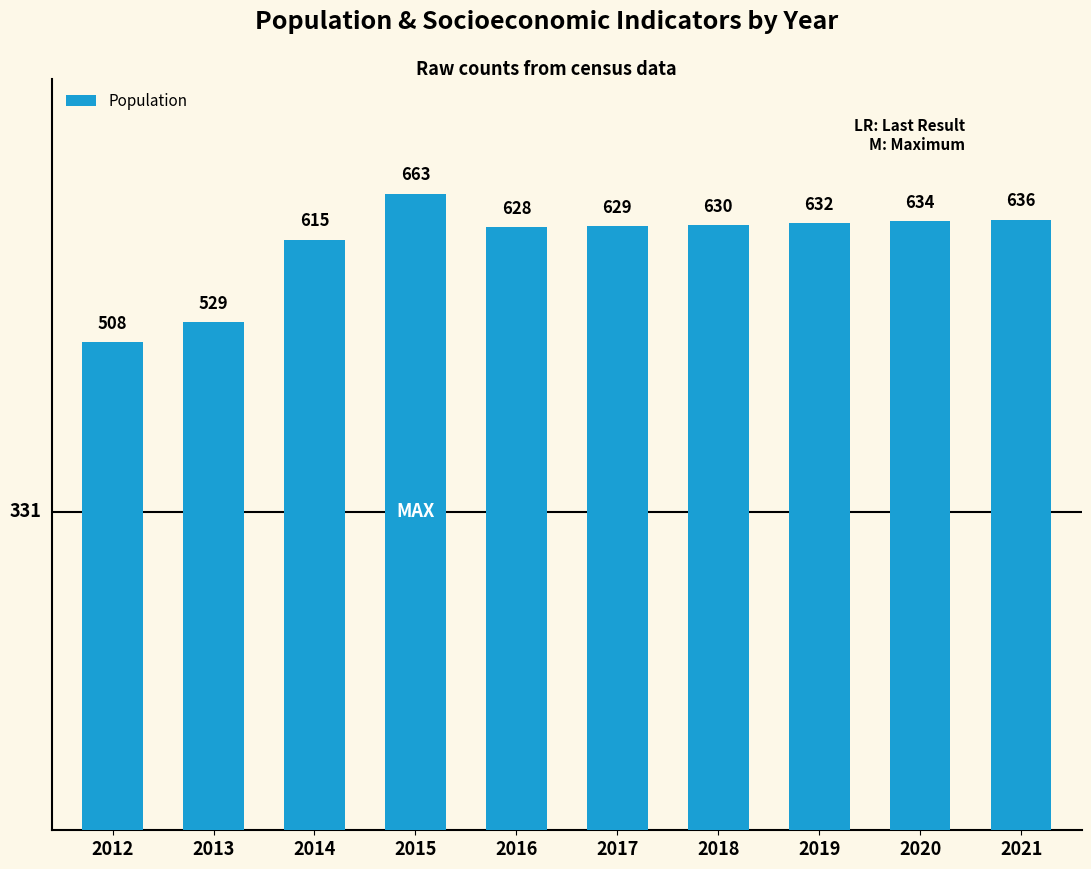

What is the smallest value displayed?

508